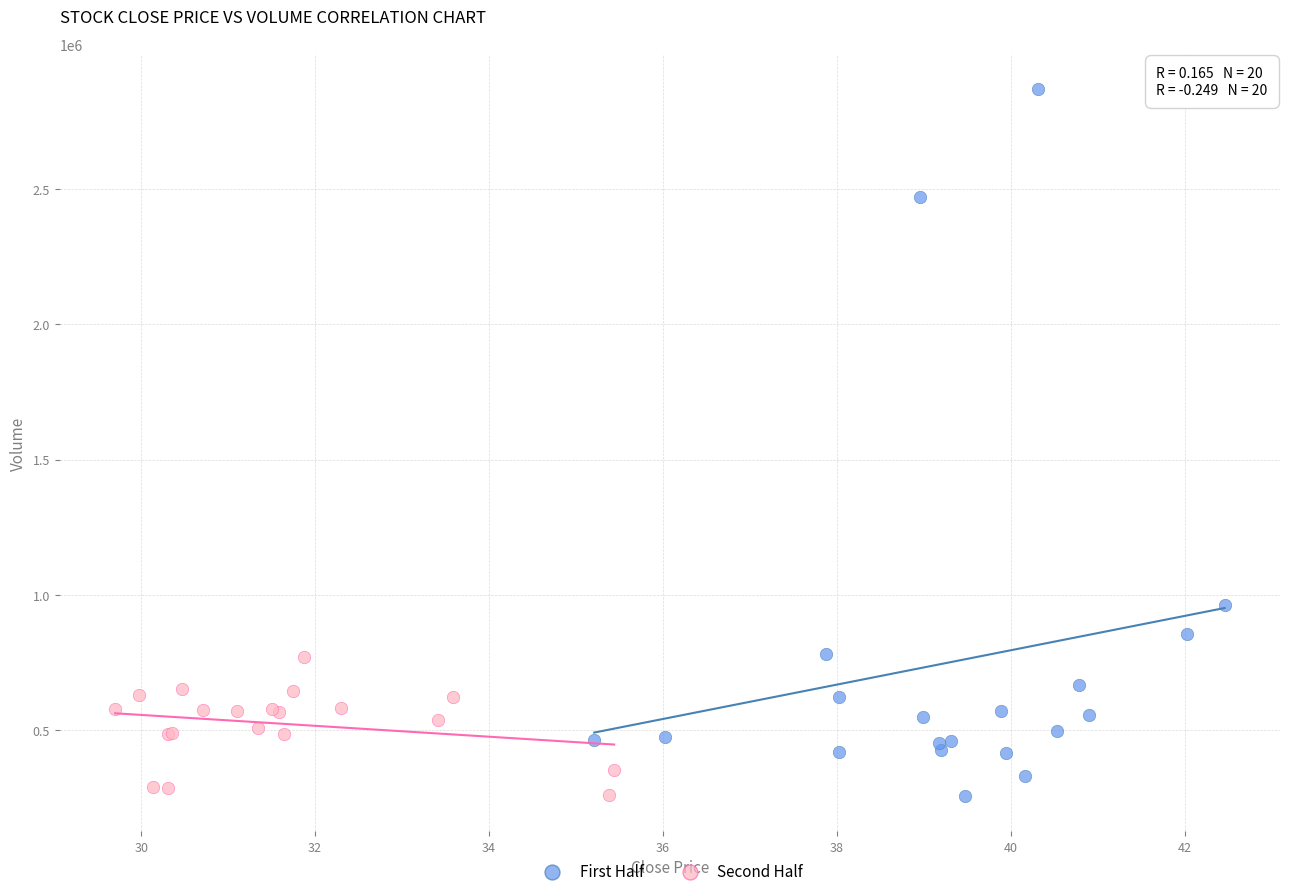

Which series reaches the maximum Y coordinate?

First Half